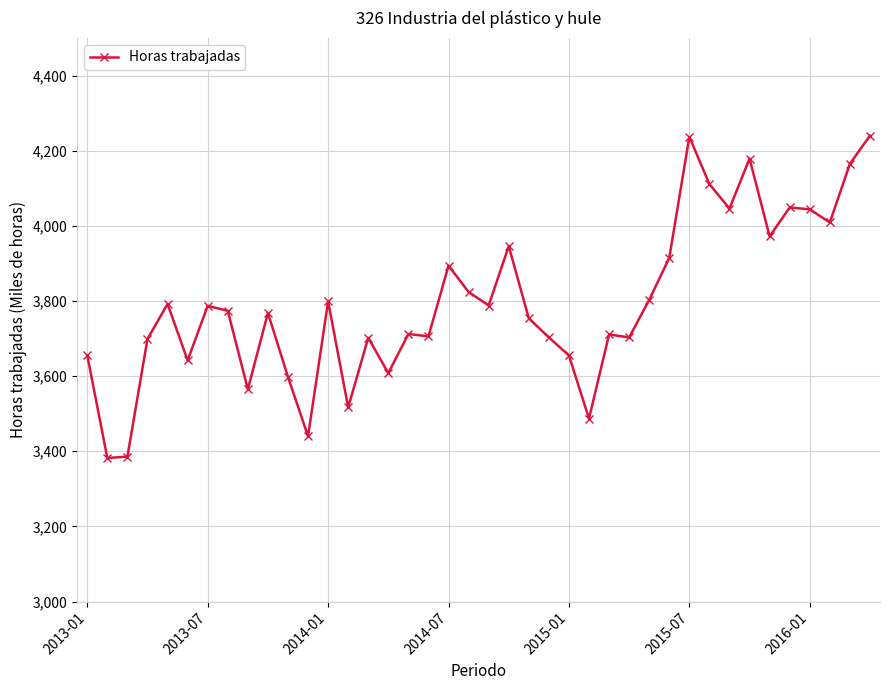

True or false: there are more than 1 points higher than both neighbors.

True